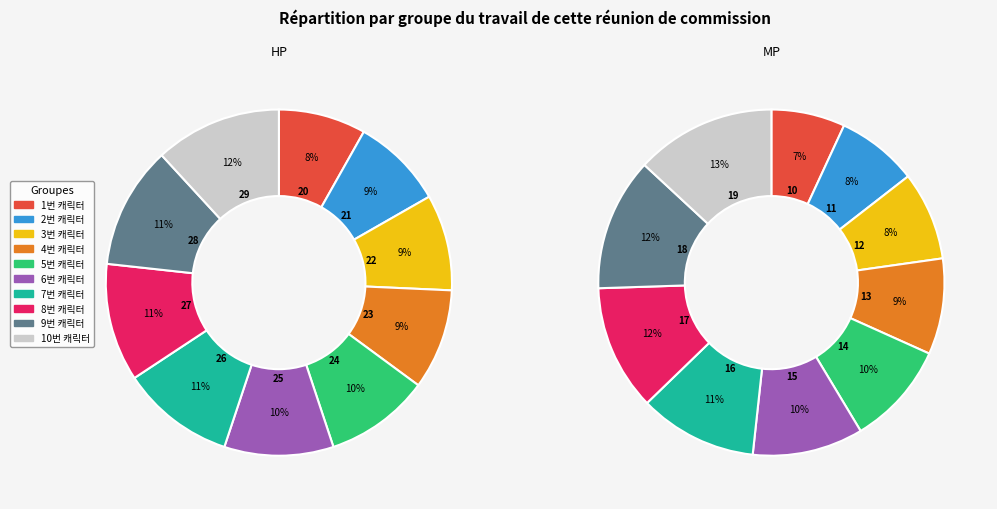

To the nearest percent, what percentage of the pie is 5번 캐릭터?

10%